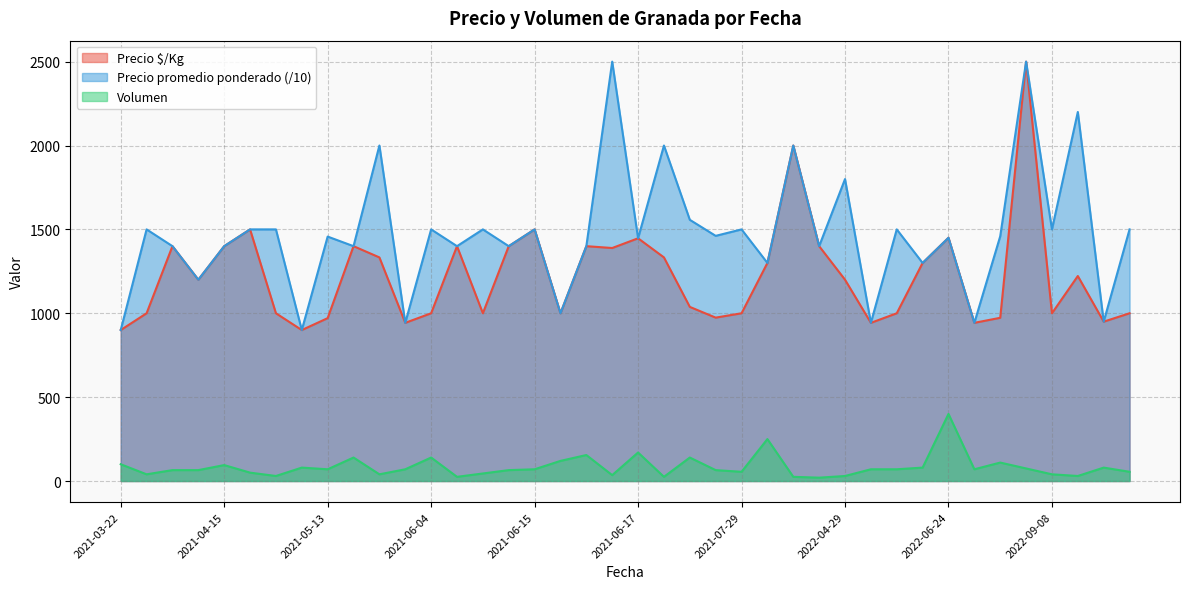

What are all the series names shown in the legend?

Precio $/Kg, Precio promedio ponderado (/10), Volumen